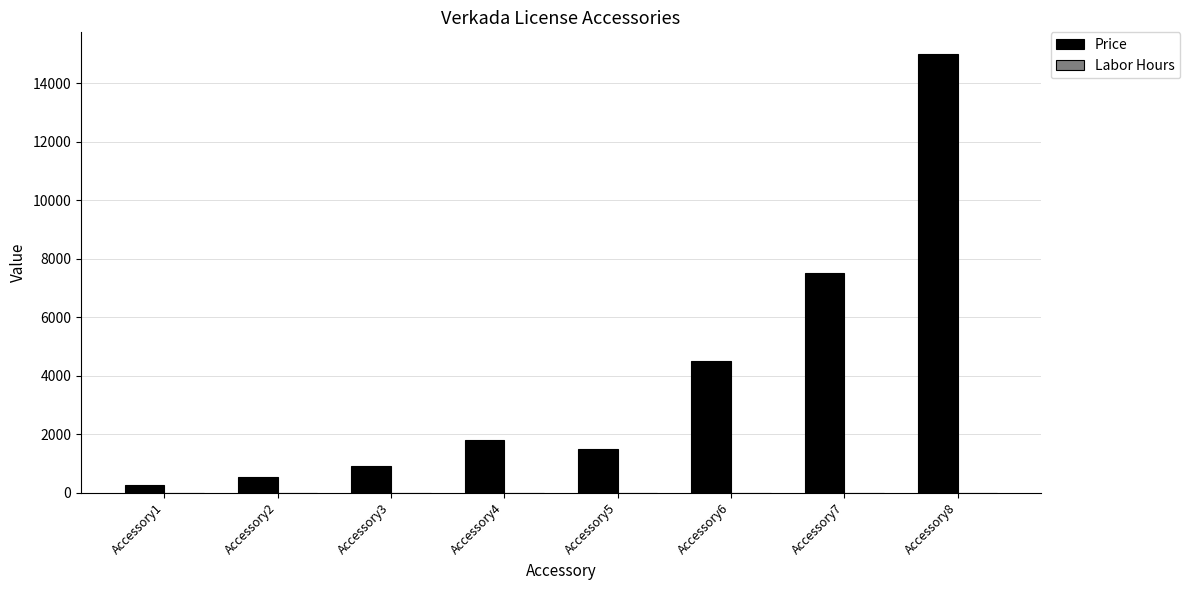

What is the value of the 2nd bar from the left?

549